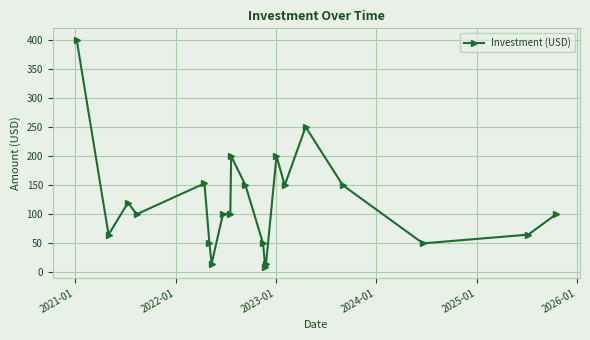

What is the greatest value displayed?

400